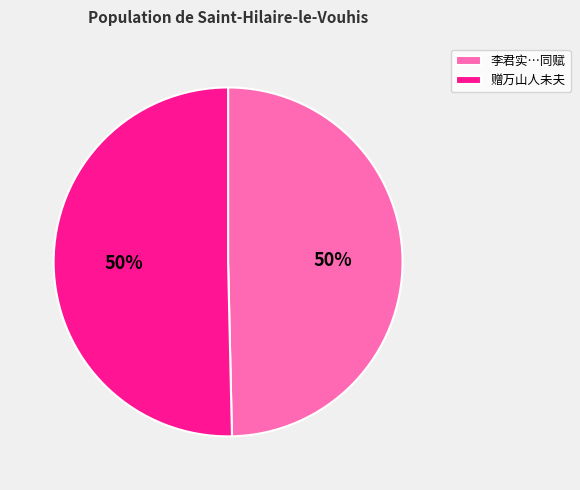

To the nearest percent, what is the average slice percentage?

50%